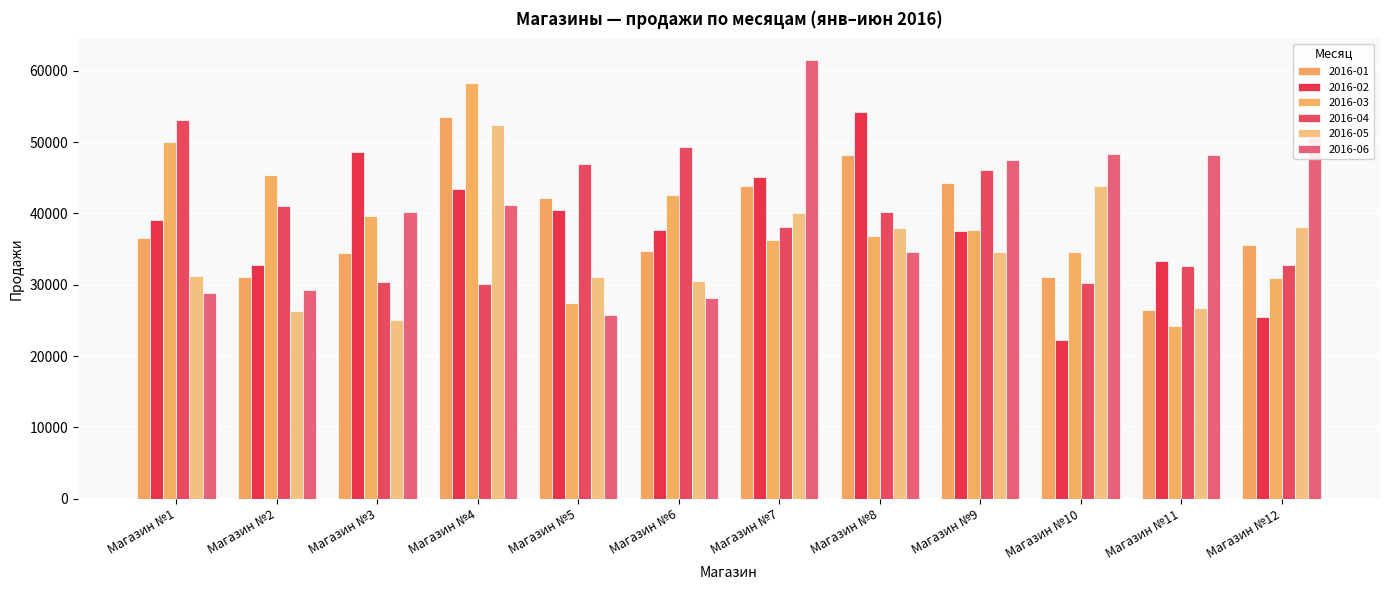

What is the difference between the maximum and minimum values in the 2016-01 series?

27012.6